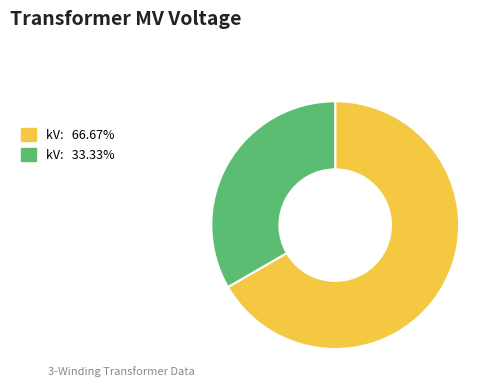

Does any single category account for the majority?

Yes